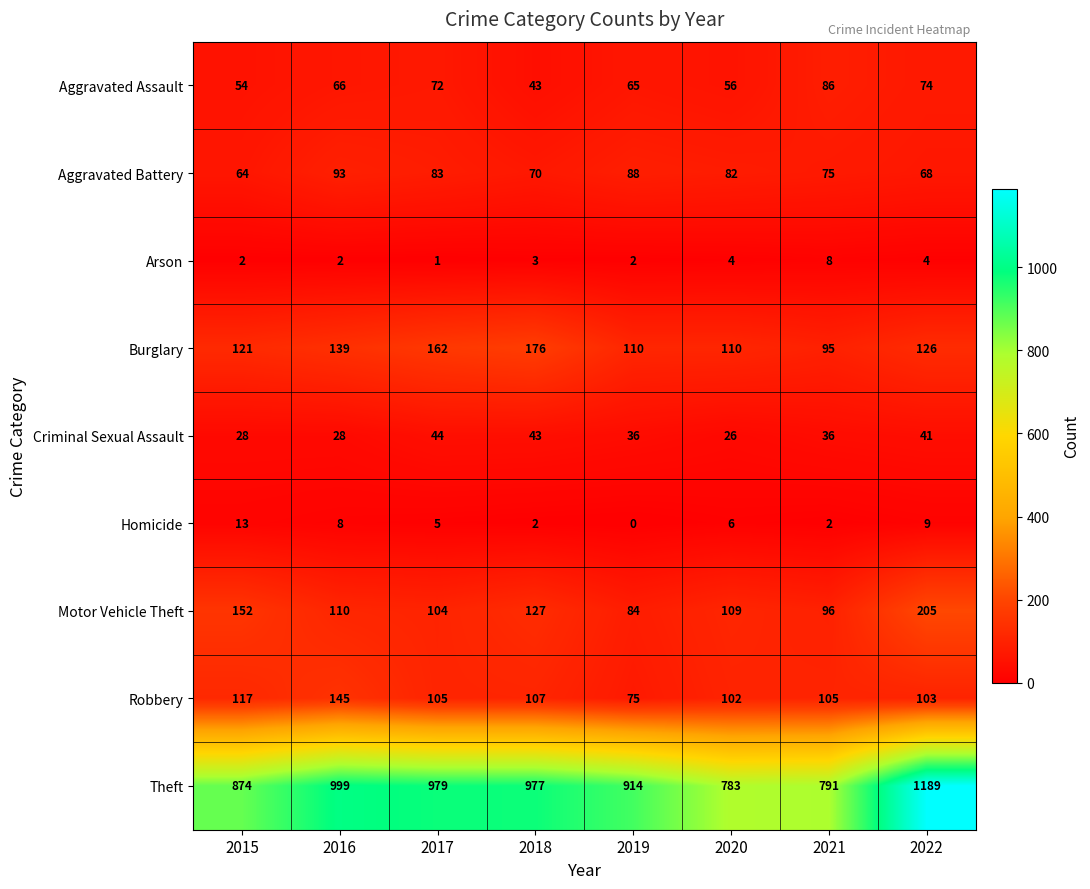

At 2022, list the series in order from largest to smallest.

Theft, Motor Vehicle Theft, Burglary, Robbery, Aggravated Assault, Aggravated Battery, Criminal Sexual Assault, Homicide, Arson